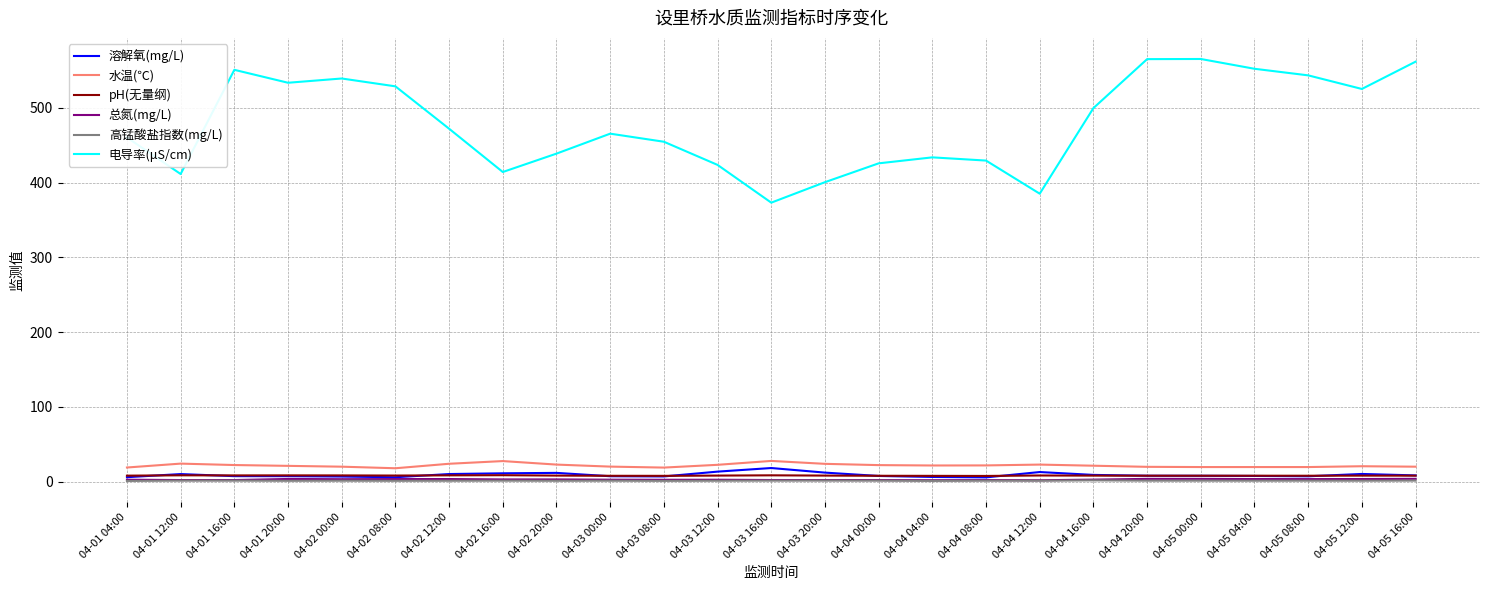

Which series has the largest total across all categories?

电导率(μS/cm)